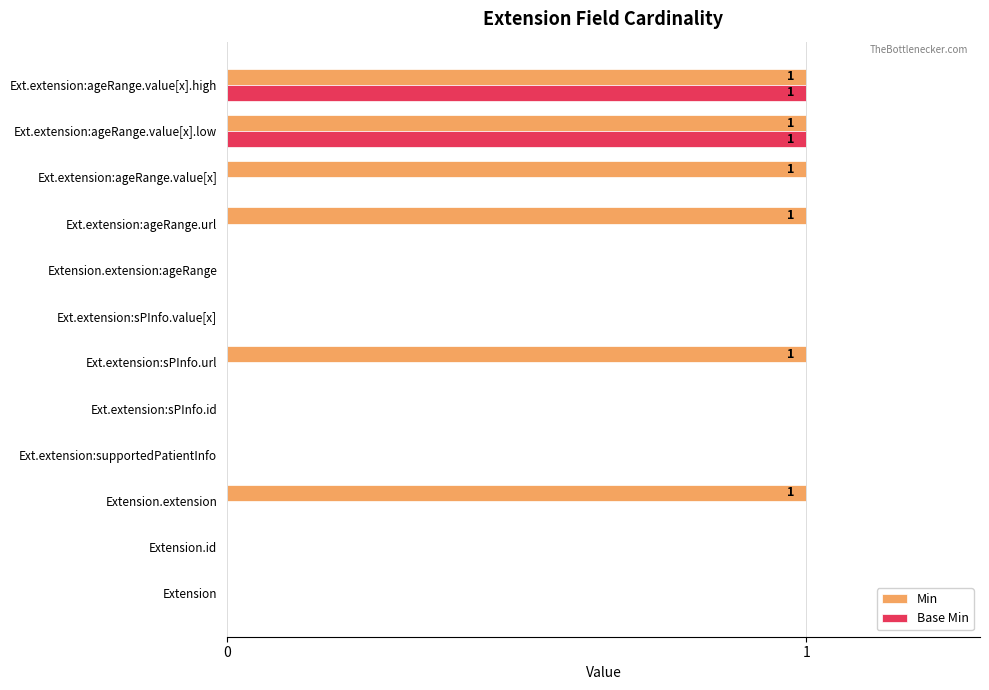

Which series has the largest total across all categories?

Min